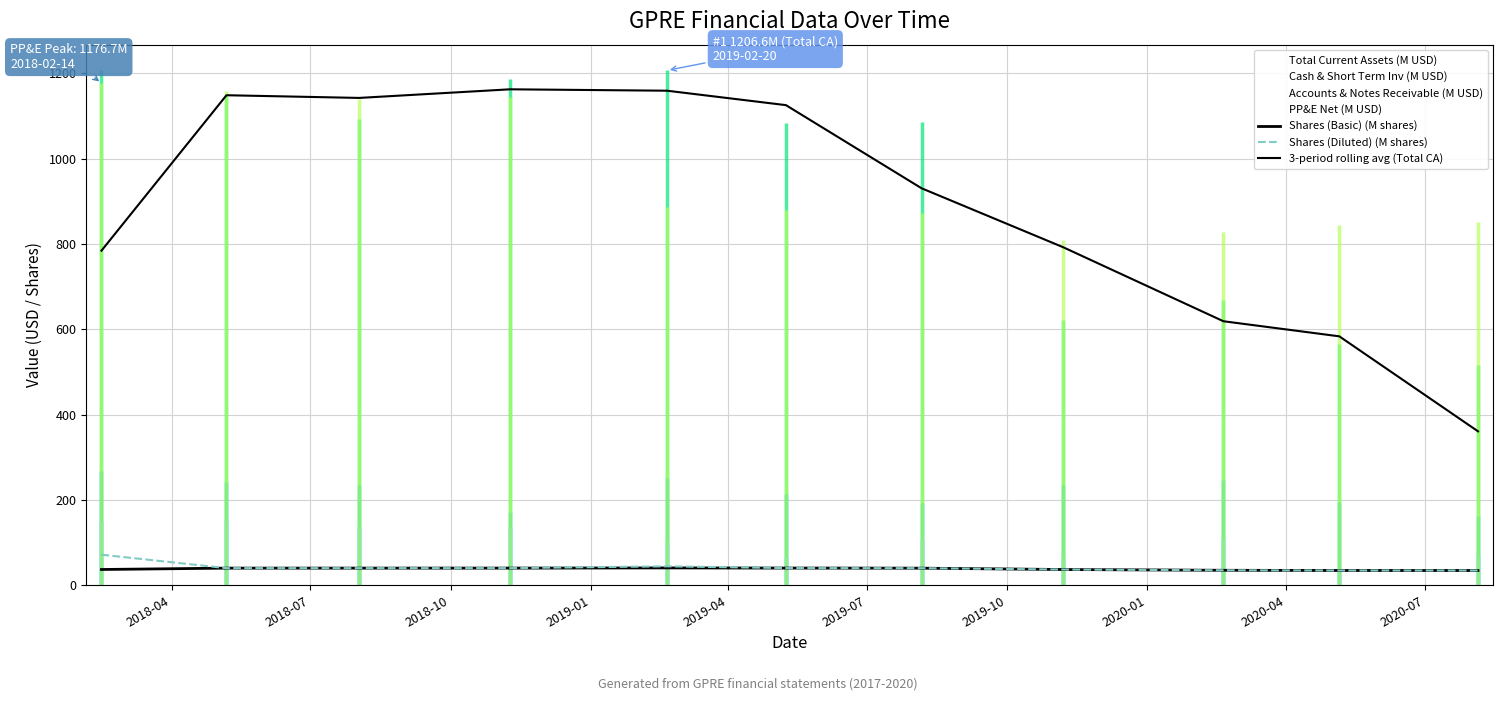

At 2018-08-02, list the series in order from largest to smallest.

PP&E Net, Total Current Assets, Cash & Short Term Inv, Accounts & Notes Receivable, Shares (Basic), Shares (Diluted)